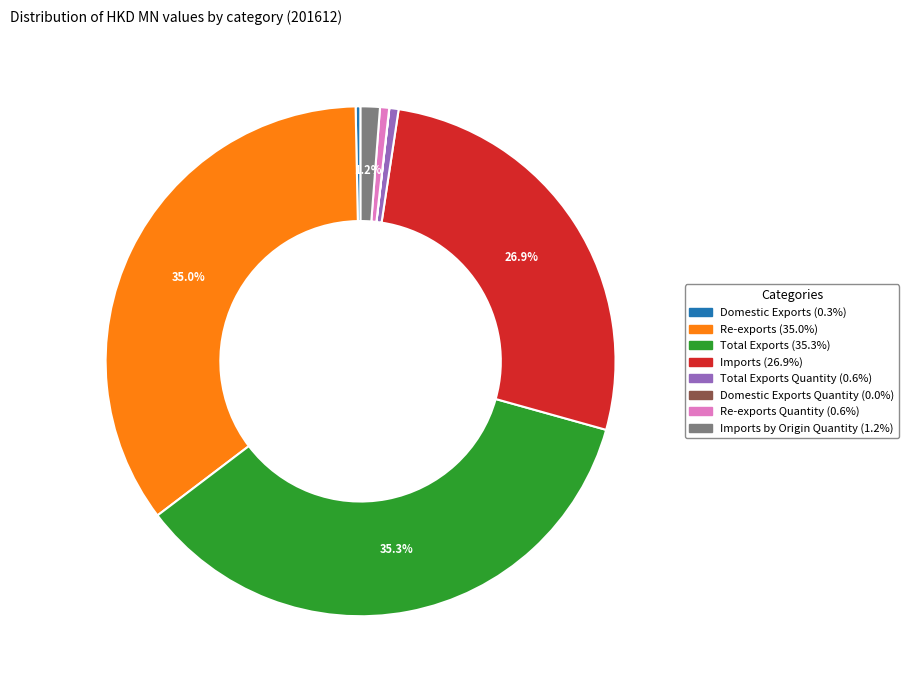

Is there any slice that represents more than half of the pie?

No